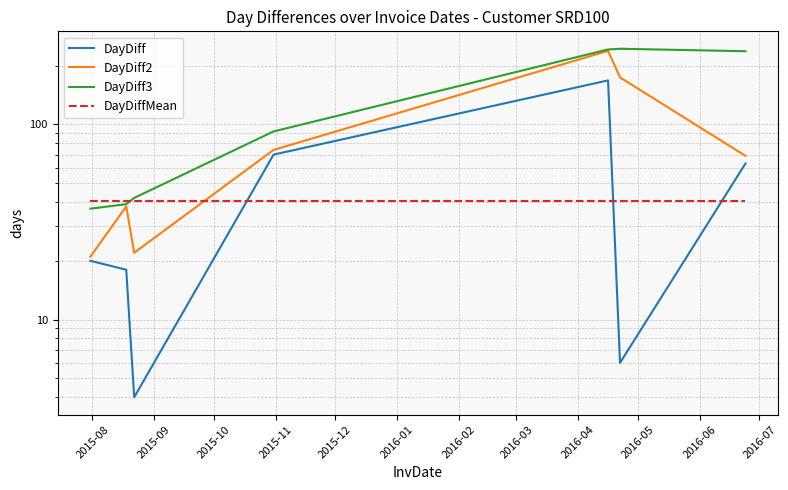

The value of DayDiff2 at 2015-08 is 12.5. True or false?

False